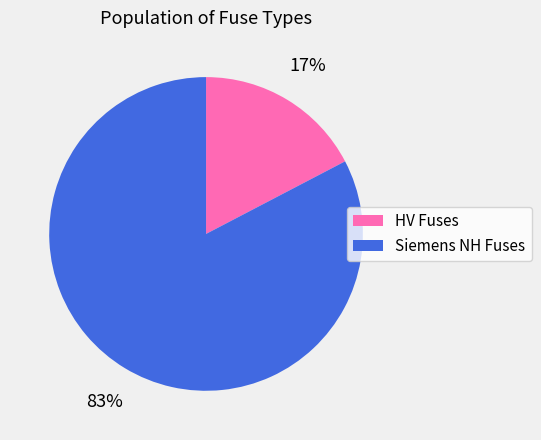

To the nearest percent, what is the combined percentage of Siemens NH Fuses and HV Fuses?

100%